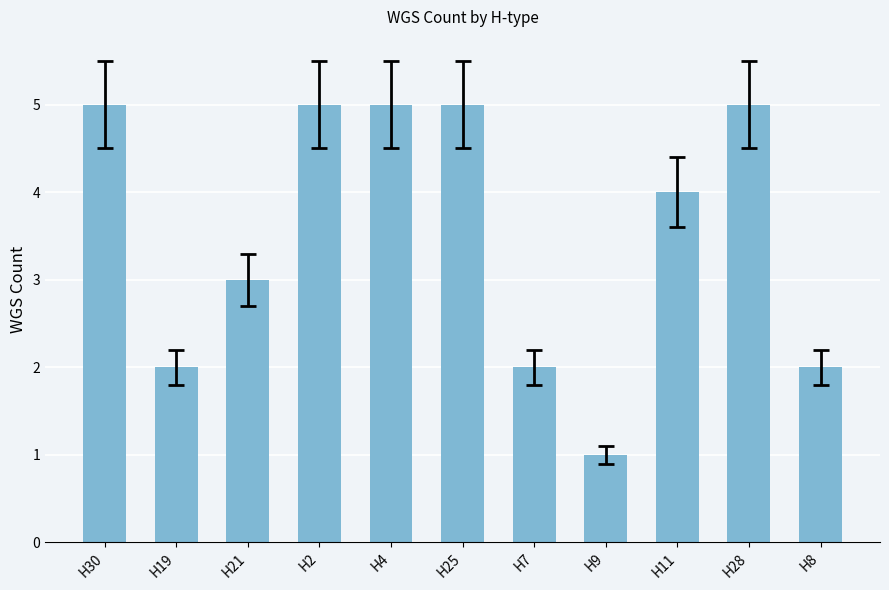

The chart shows a value of 3 at H8. True or false?

False